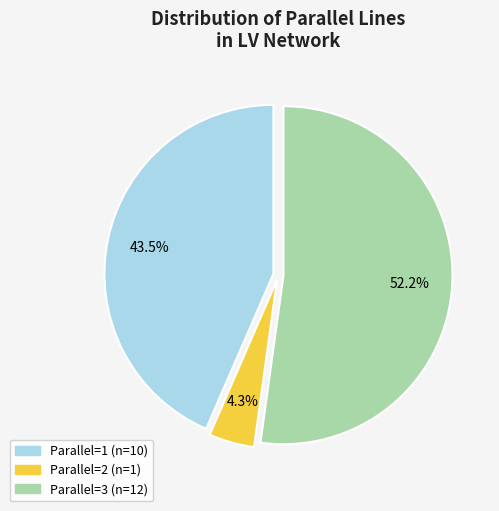

Is there any slice that represents more than half of the pie?

Yes